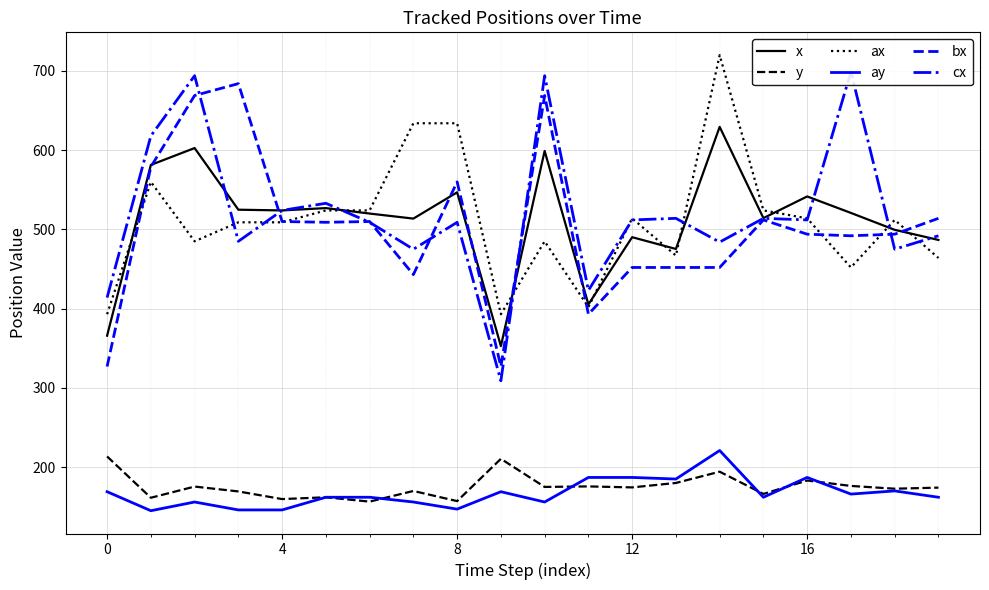

What is the value of the cx point at the 6th from the left?

533.0